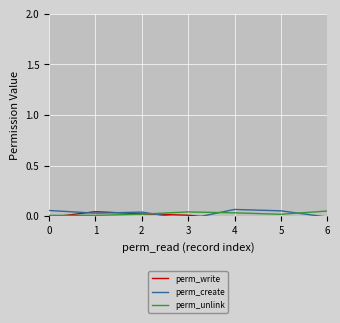

Which series has the widest spread of values?

perm_create